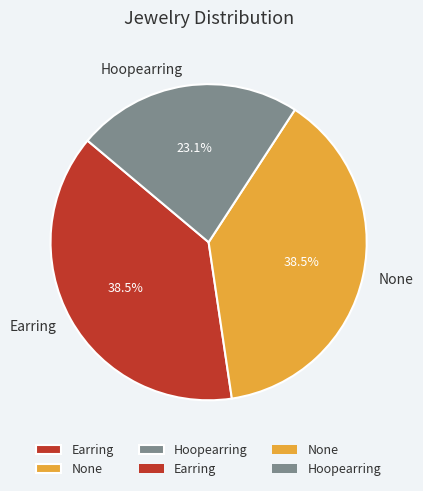

Which has a higher value, Hoopearring or None?

None